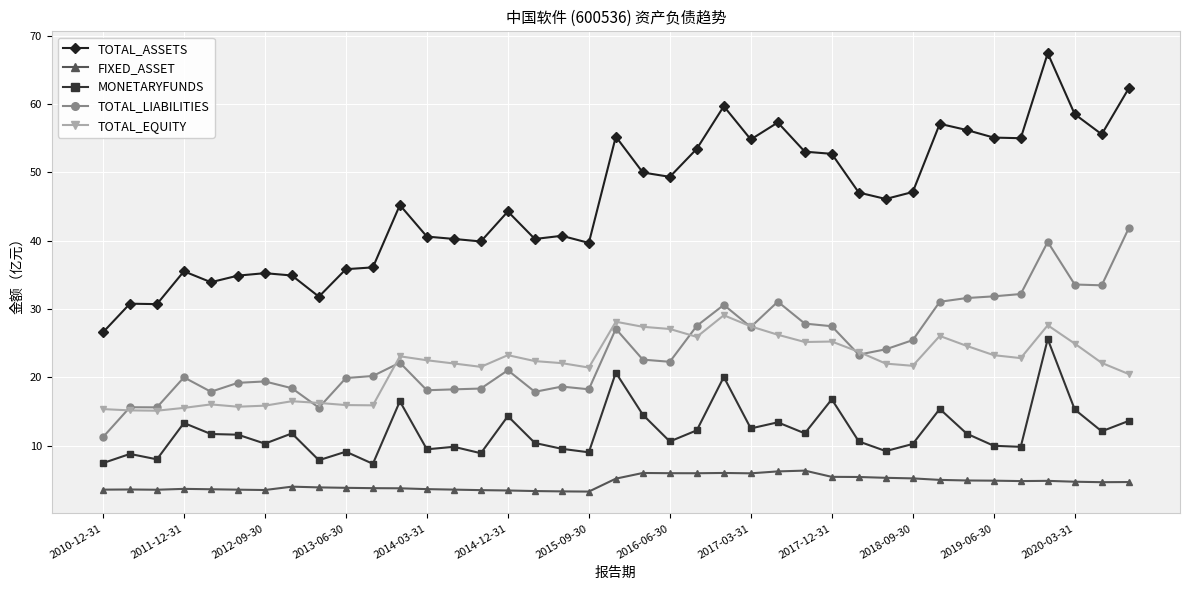

List the series in order of their peak value, lowest first.

FIXED_ASSET, MONETARYFUNDS, TOTAL_EQUITY, TOTAL_LIABILITIES, TOTAL_ASSETS